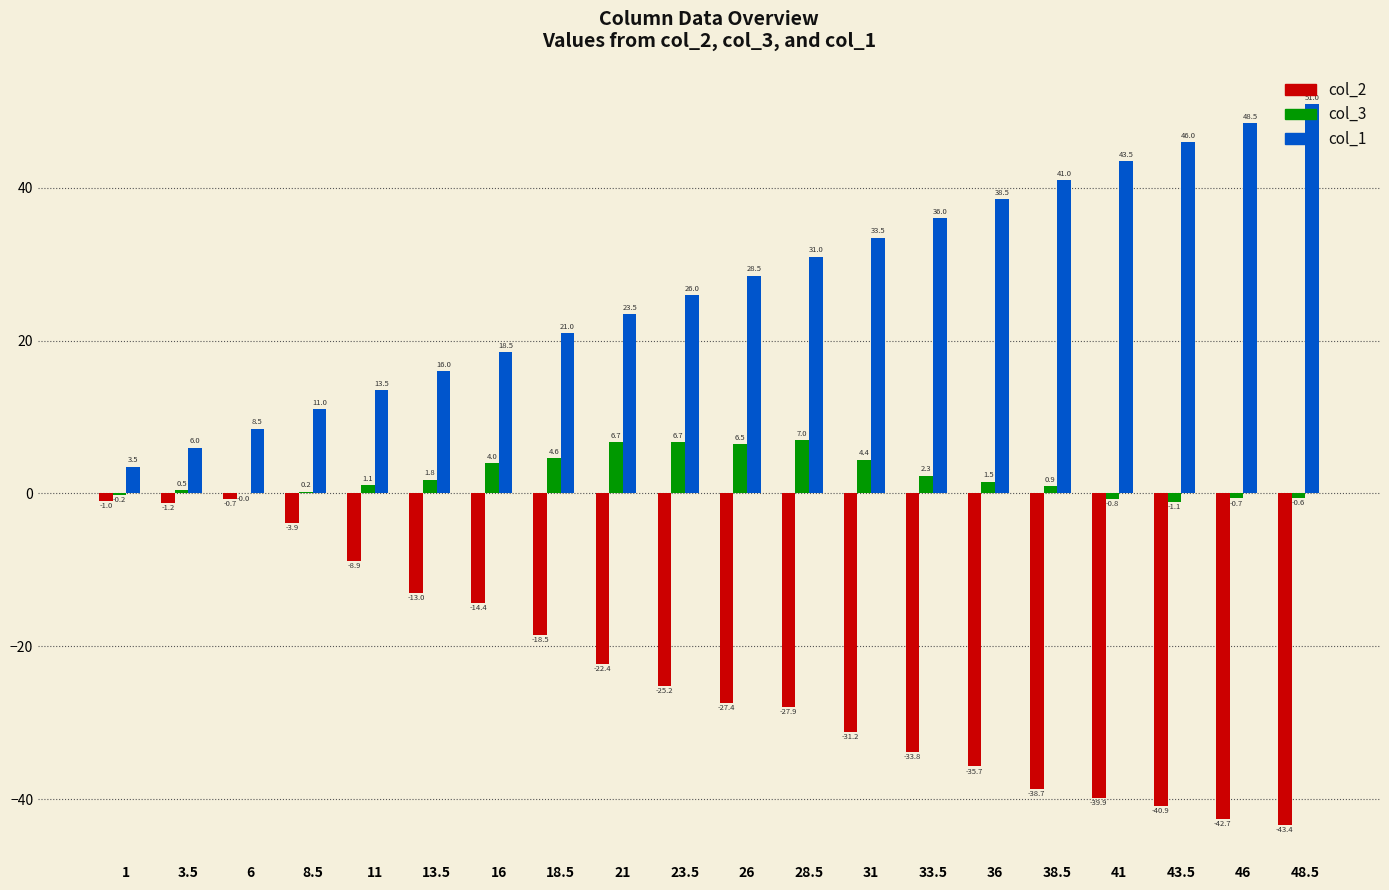

Which series has the largest range (max minus min)?

col_1